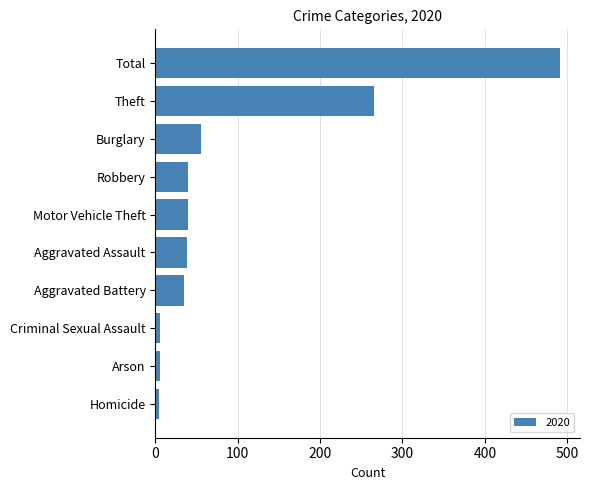

The chart shows a value of 61 at Motor Vehicle Theft. True or false?

False